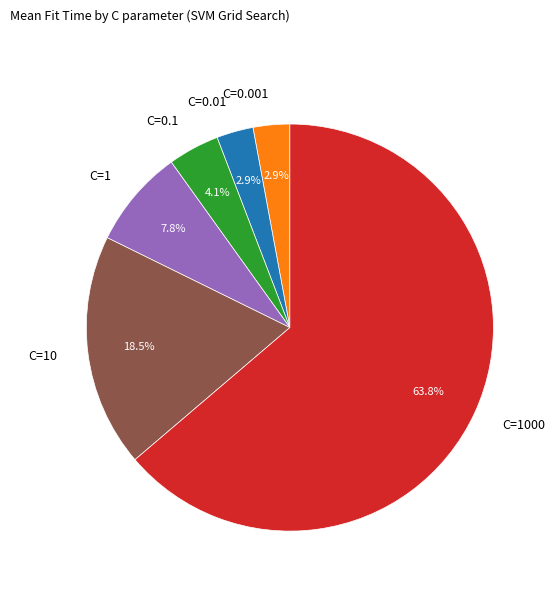

What percentage is the C=1000 slice, to the nearest percent?

64%